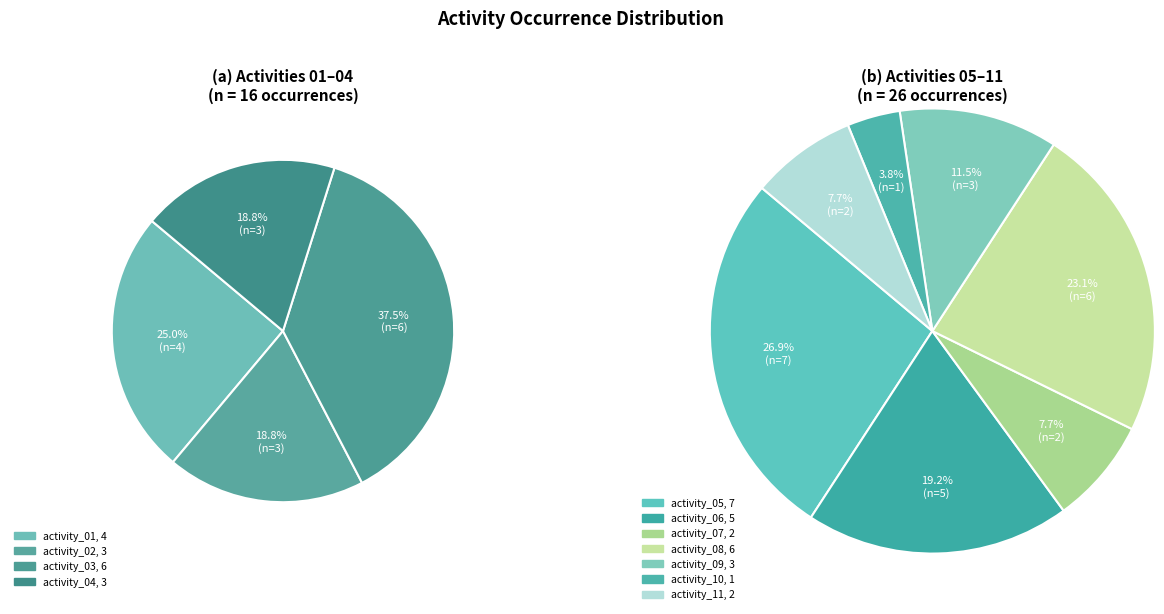

Count the number of slices in the pie.

11